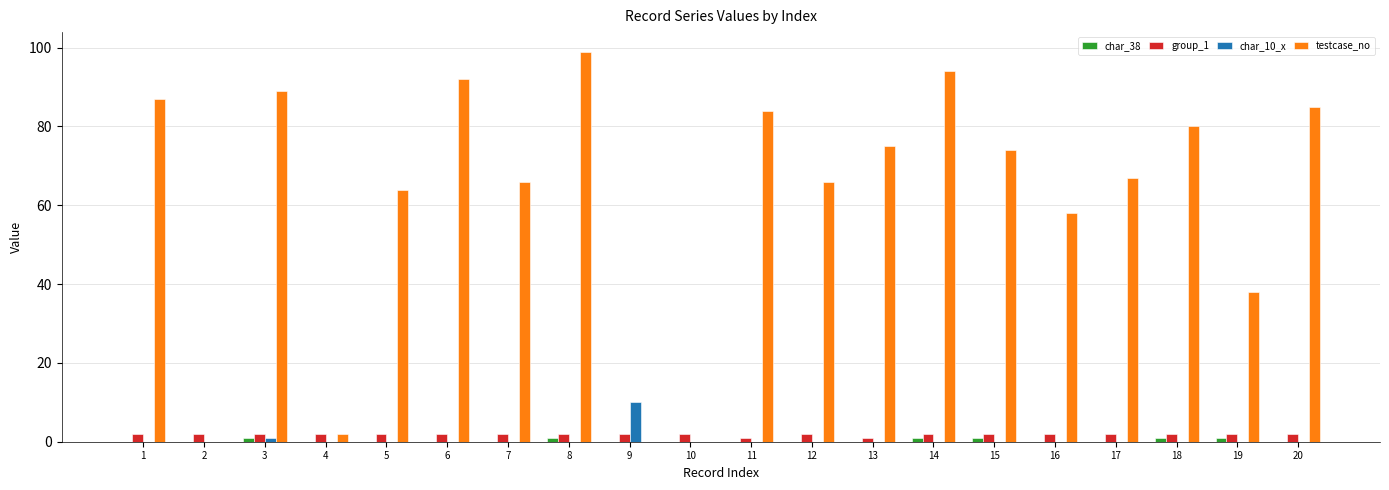

The value of char_10_x at 19 is -7. True or false?

False